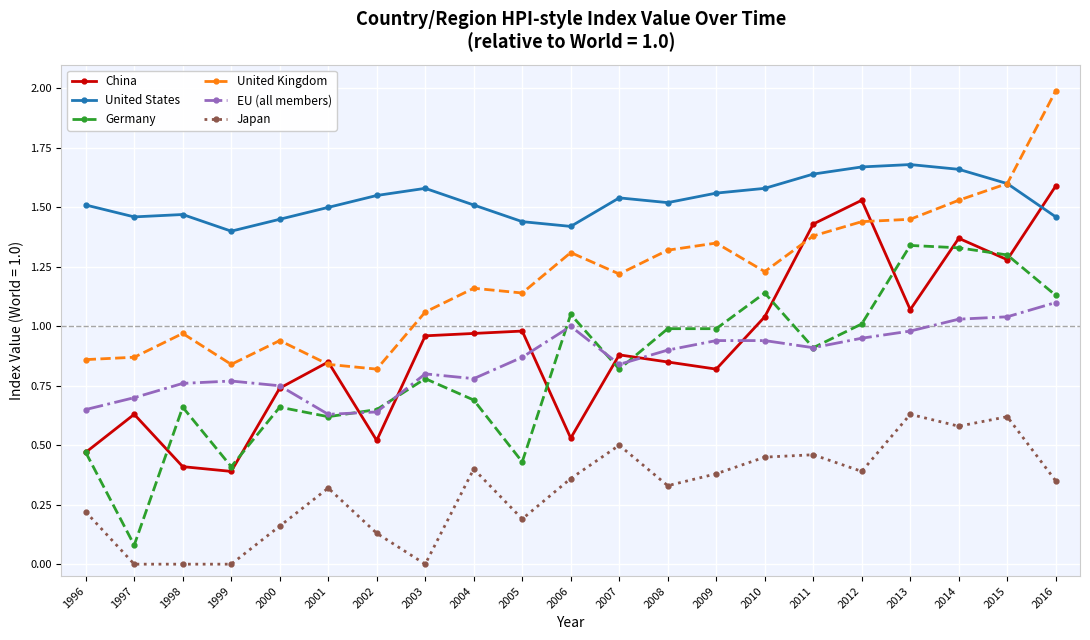

Is it true that Germany equals 0.7 at 2004?

True